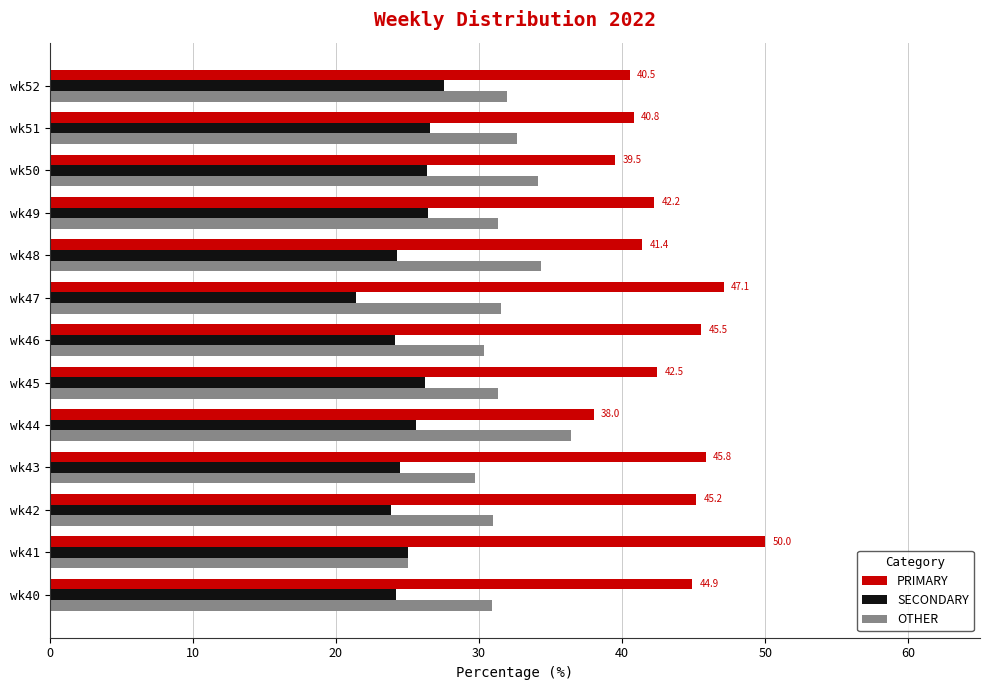

The value of SECONDARY at wk48 is 8.9. True or false?

False